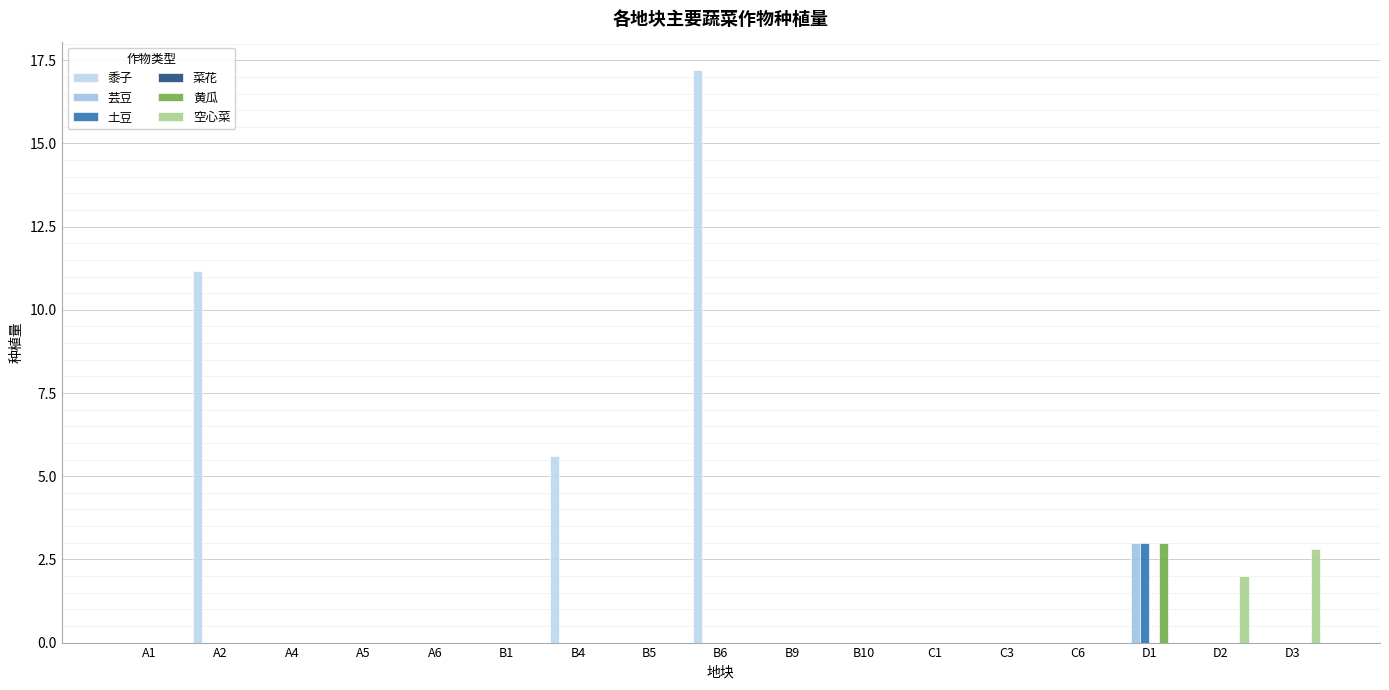

What is the sum of all 黄瓜 values?

3.0